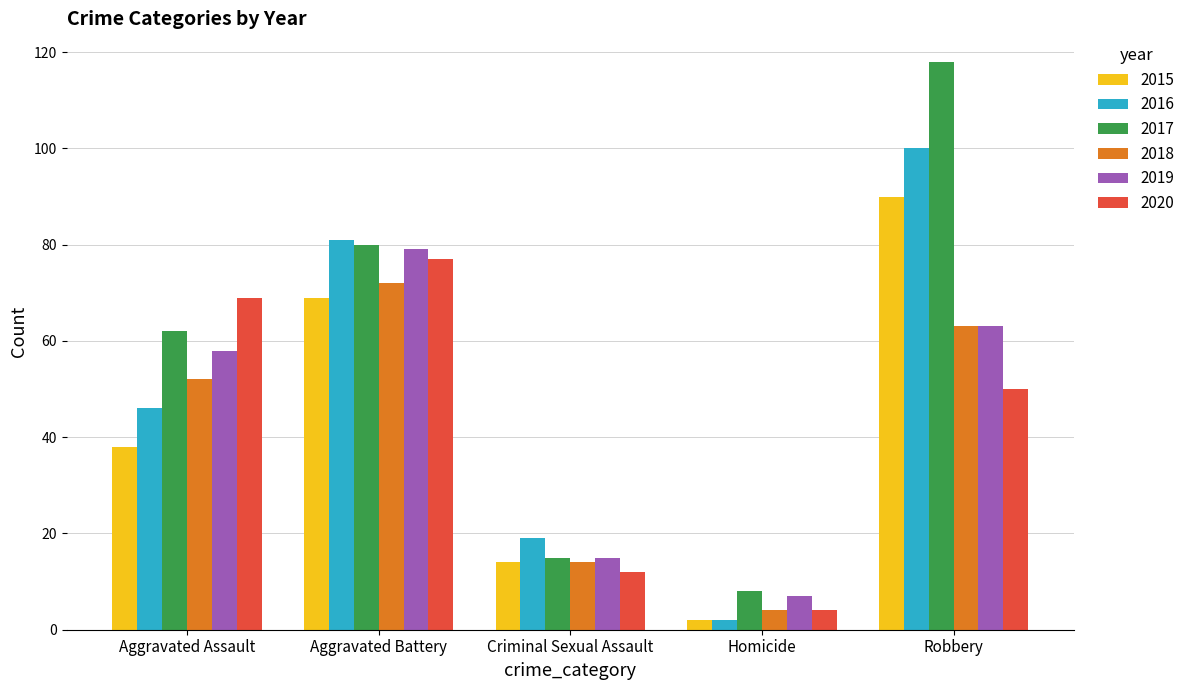

What is the average value of the 2016 series?

50